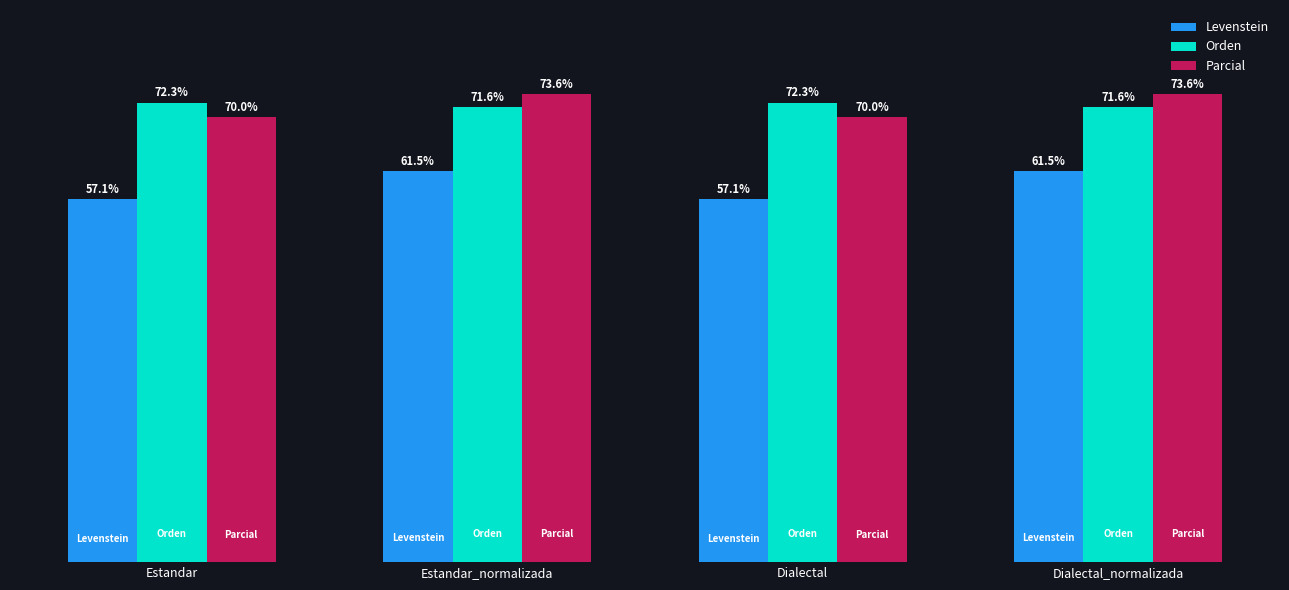

What is the label of the 1st bar from the left?

Estandar